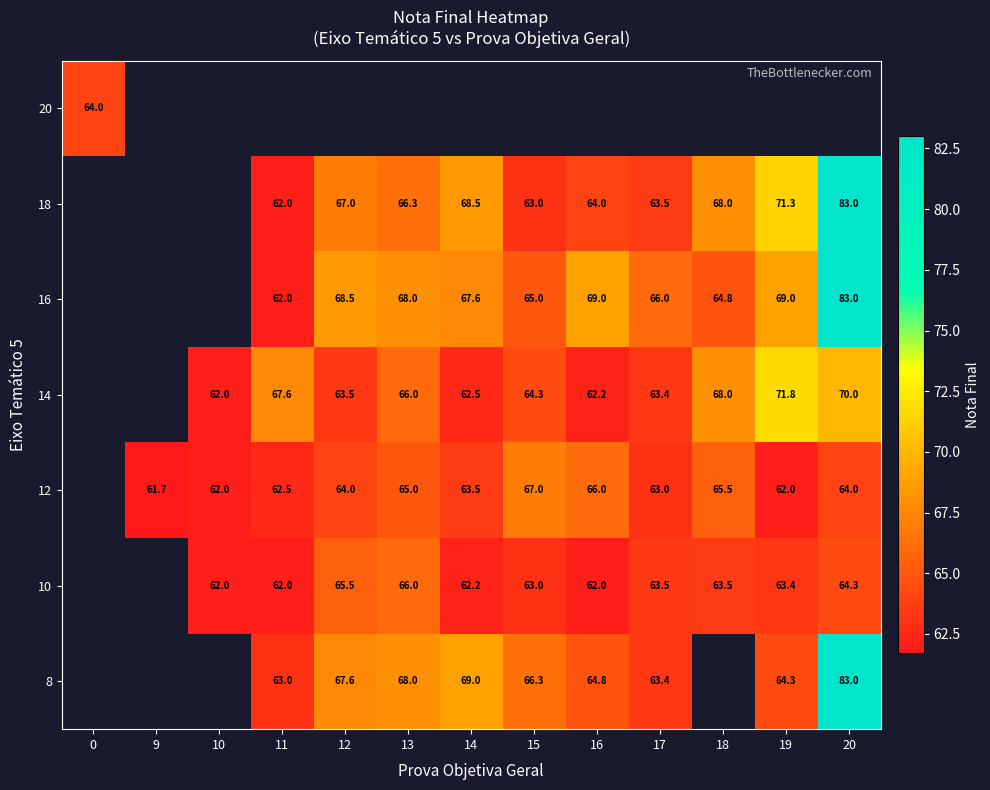

Between 11 and 15, which is larger?

15